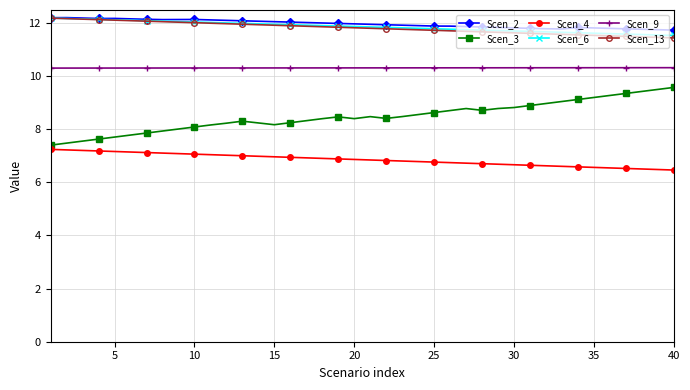

What are all the series names shown in the legend?

Scen_2, Scen_3, Scen_4, Scen_6, Scen_9, Scen_13